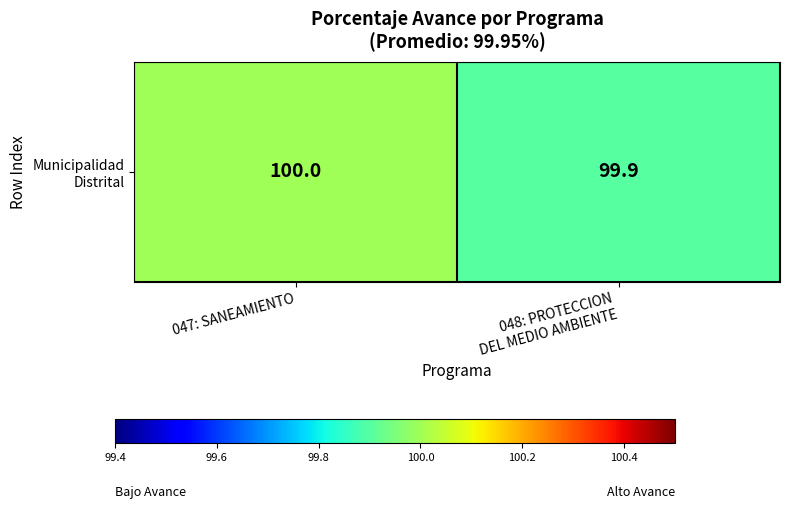

Is it true that the value at 047: SANEAMIENTO is 100.0?

True